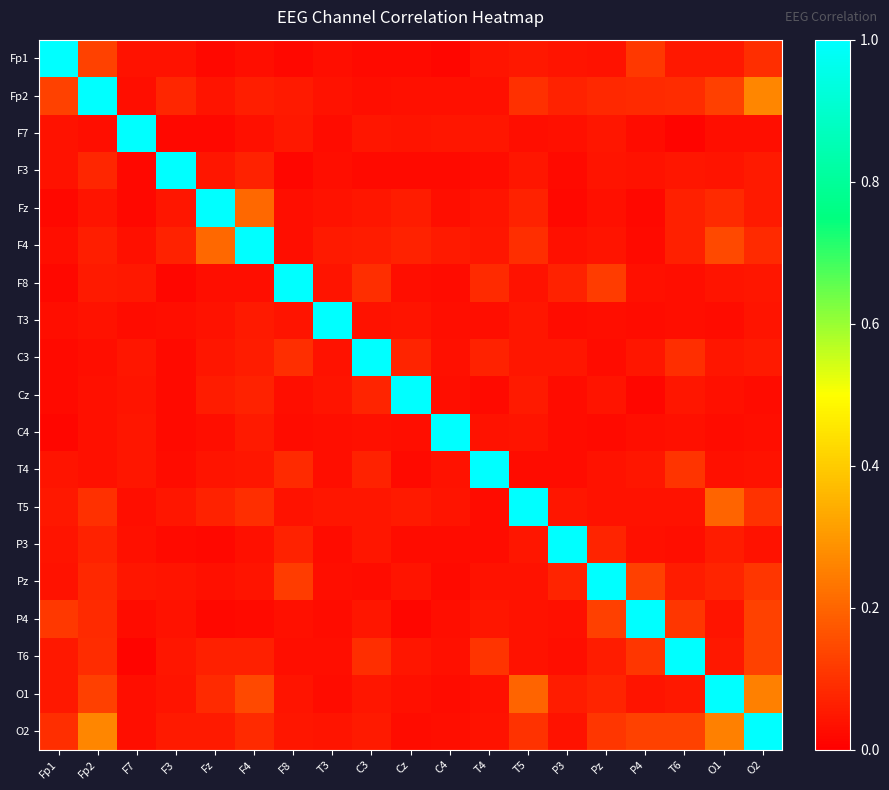

Which has a higher value, T4 or Fp1?

Fp1